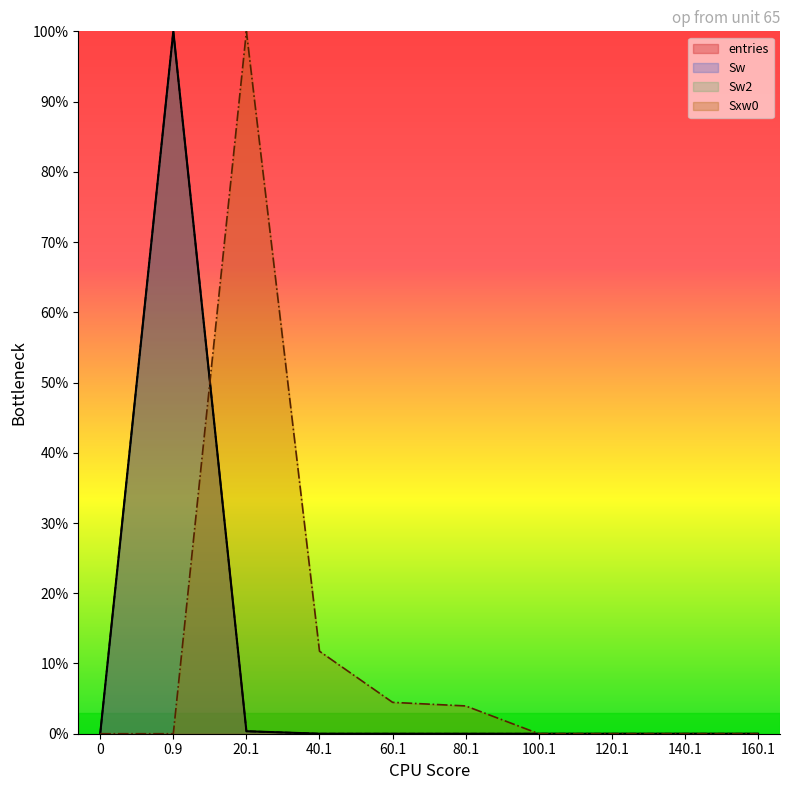

How many data points in entries are above 0?

5